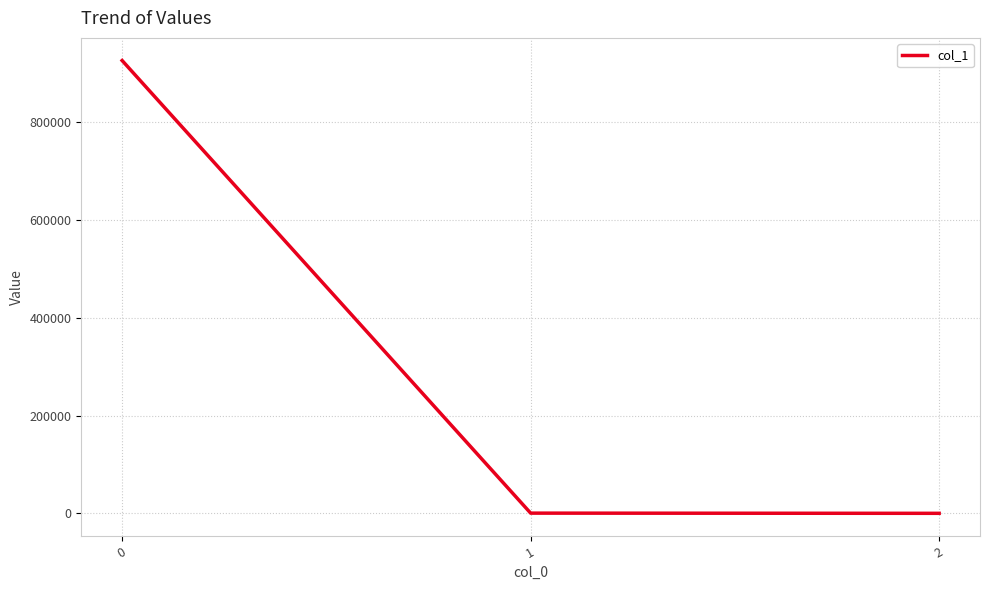

What is the greatest value displayed?

925850.3